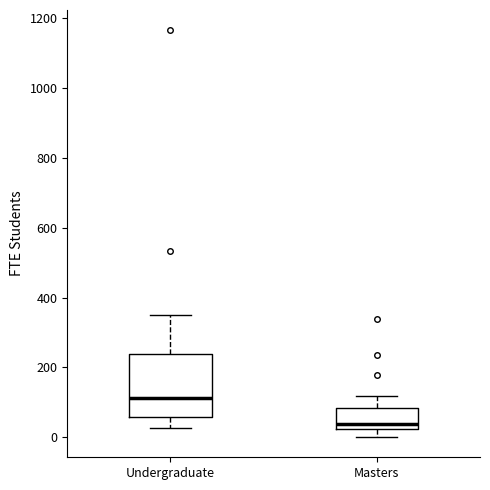

Comparing the boxes themselves (not the whiskers), which one is the tallest?

Undergraduate